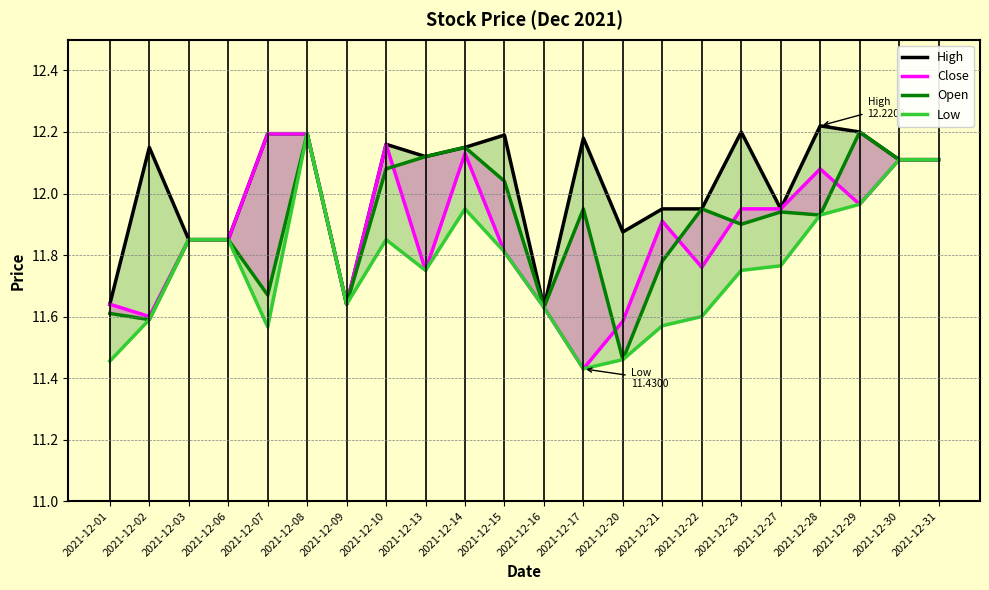

Between 2021-12-07 and 2021-12-30, which series saw the biggest shift?

Low